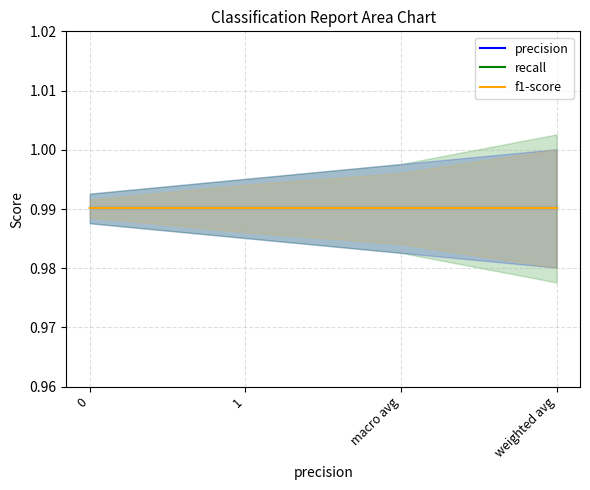

The precision series shows 1.5 at 0. True or false?

False